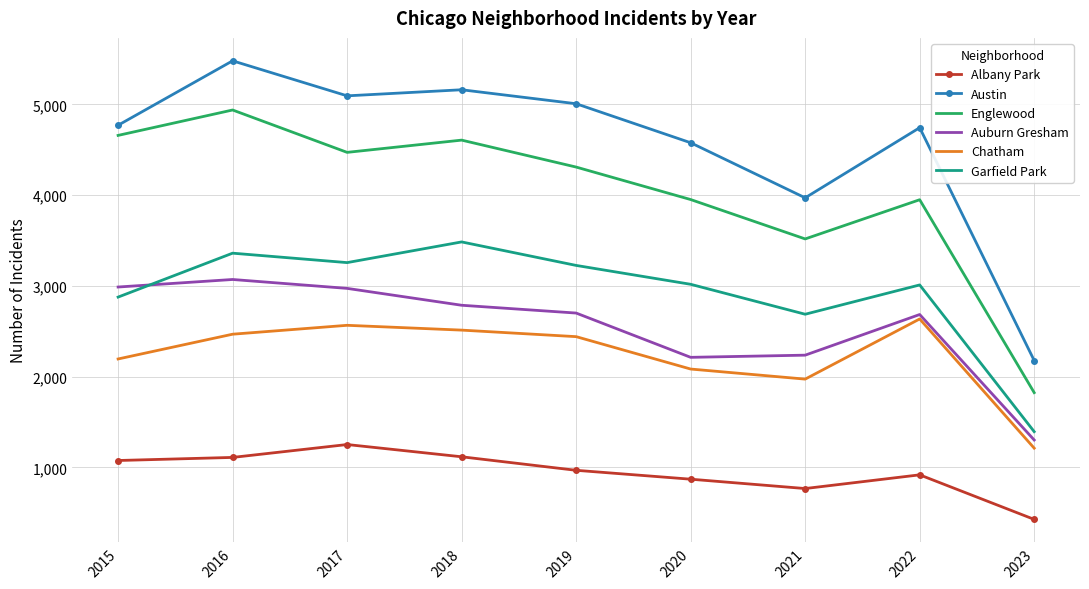

Between 2020 and 2021, which series saw the biggest shift?

Austin